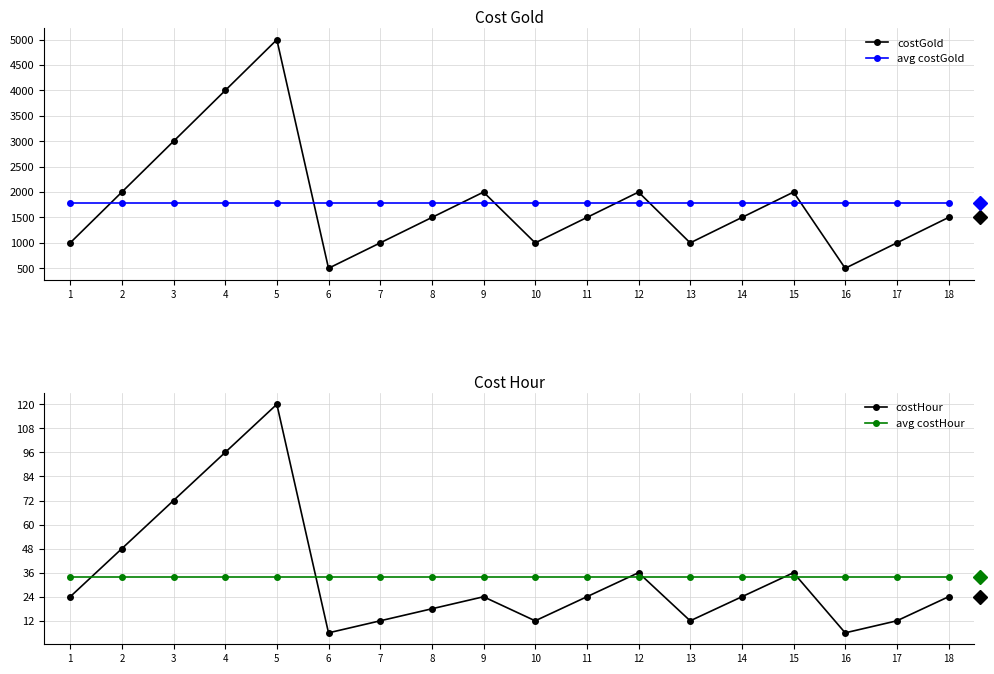

Where is the first local minimum for costHour?

6